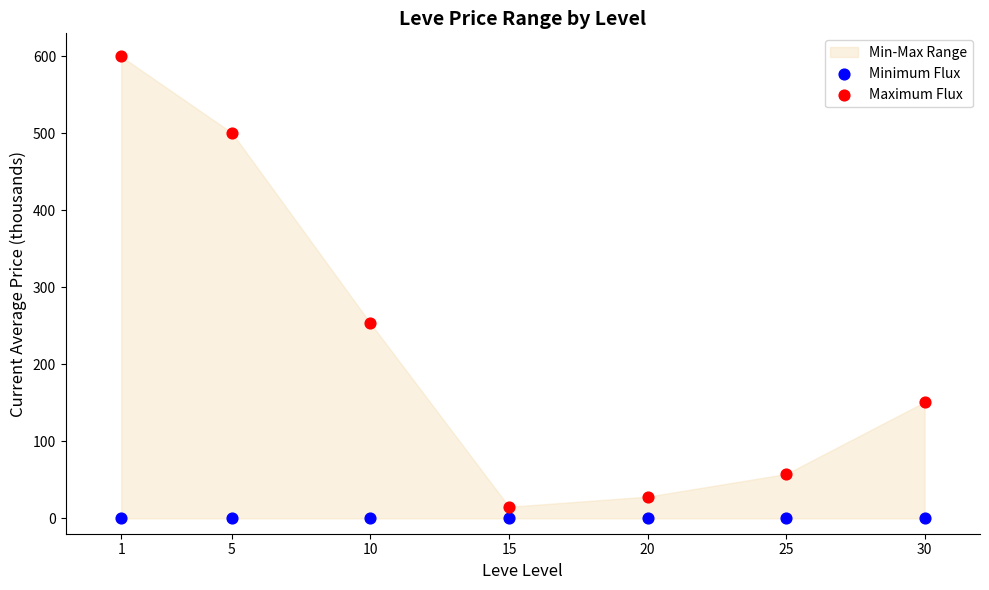

Which series contains the highest Y value?

Maximum Flux